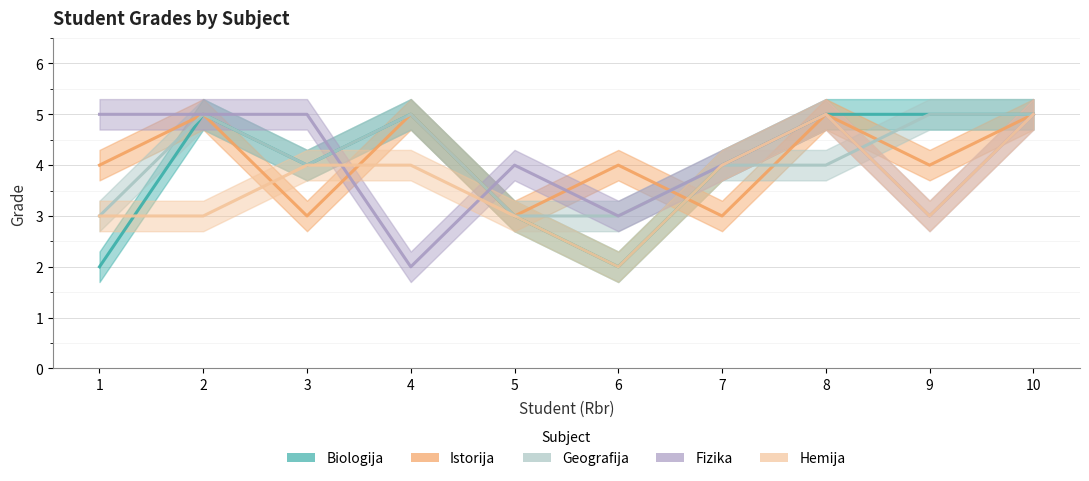

At which category is the sum across all series the highest?

10